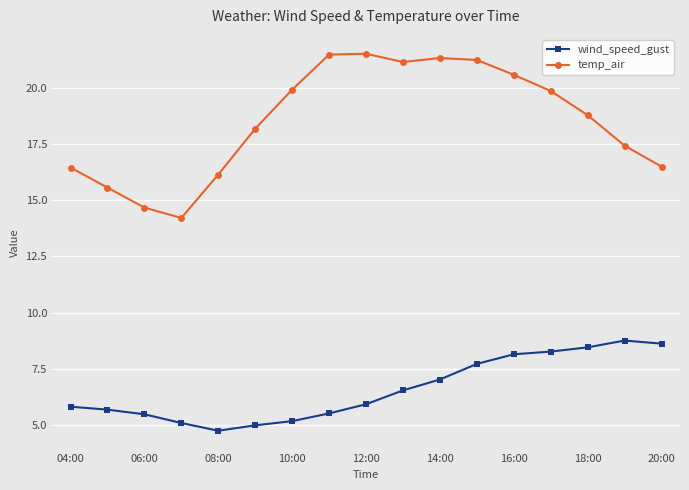

What is the smallest value displayed?

4.8